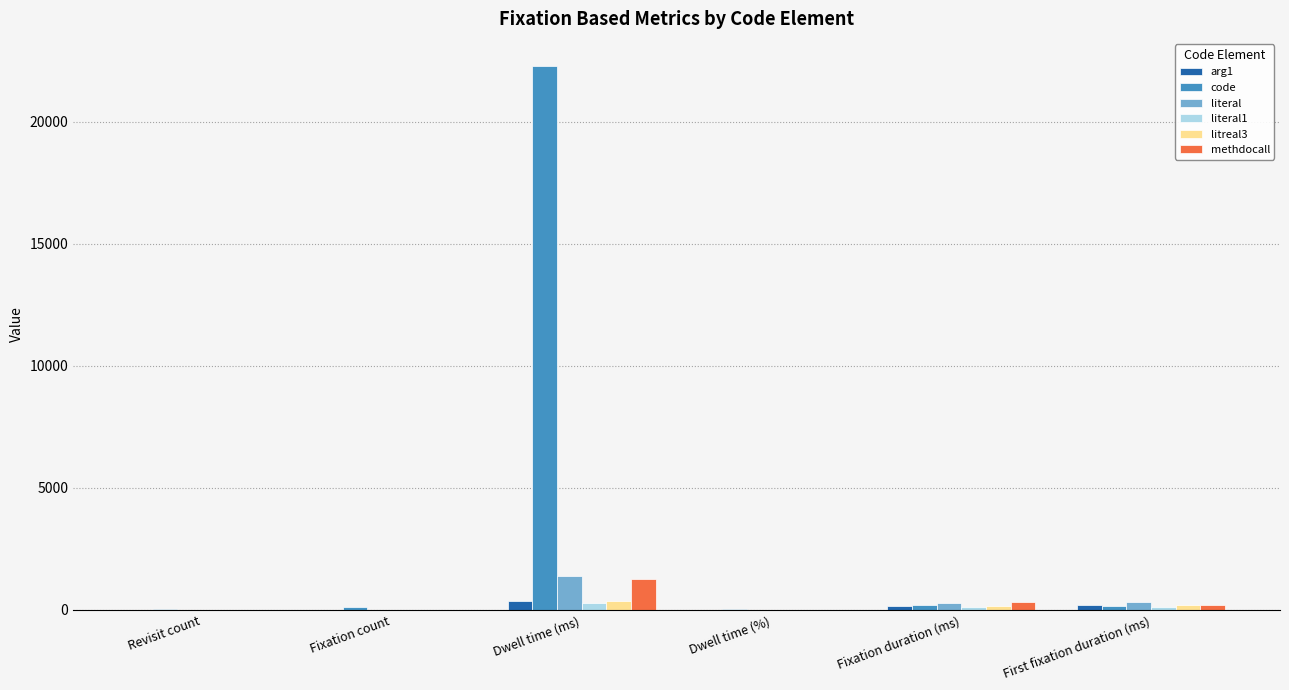

Which series has the largest total across all categories?

code